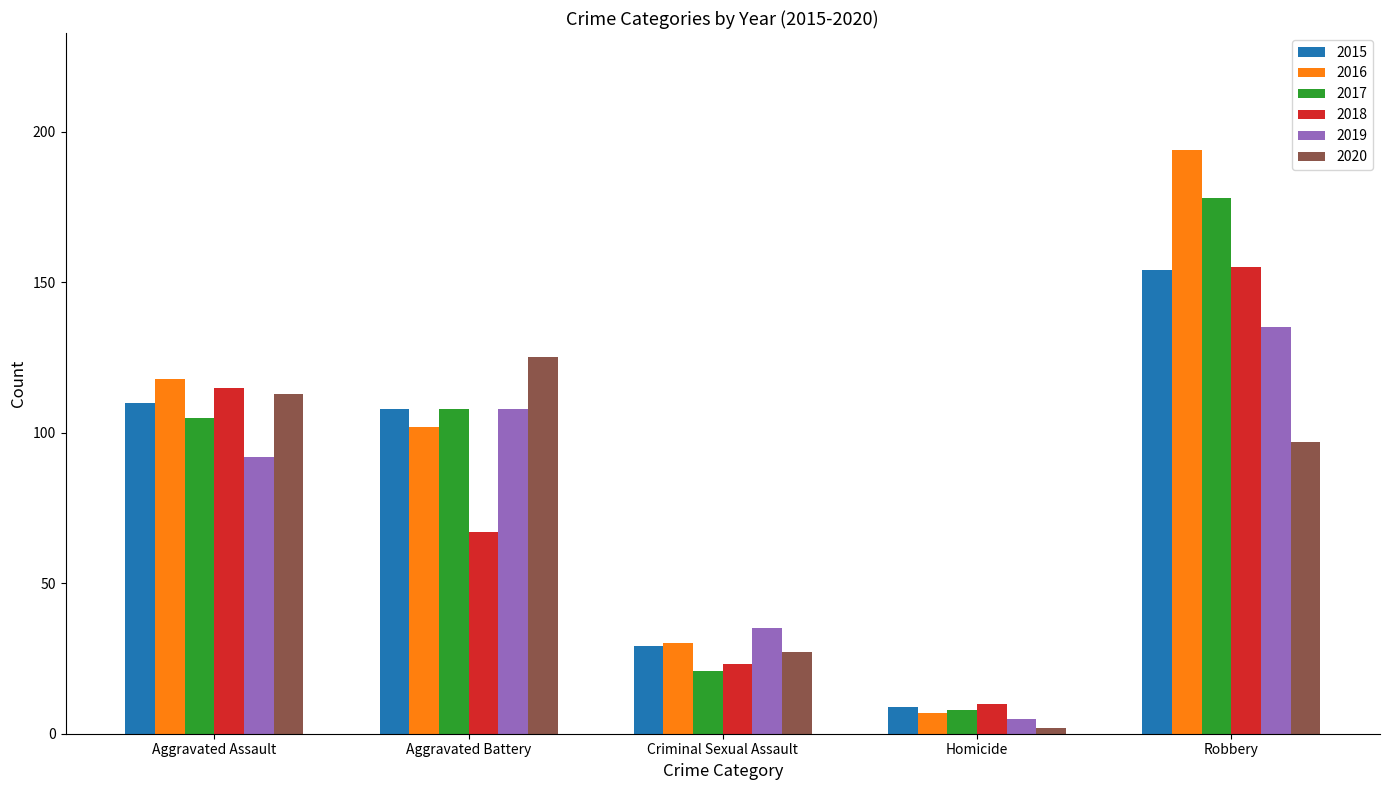

The 2015 series shows 29 at Criminal Sexual Assault. True or false?

True